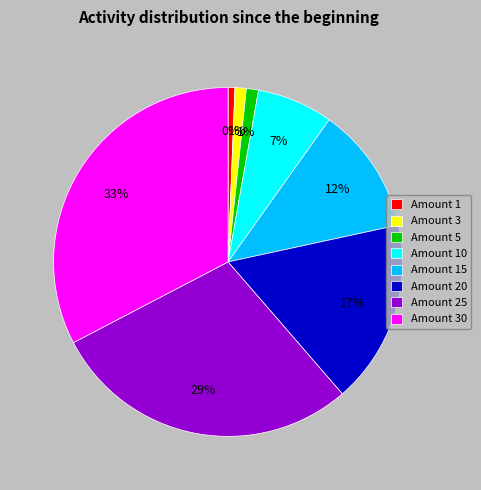

Is there a majority slice in this chart?

No